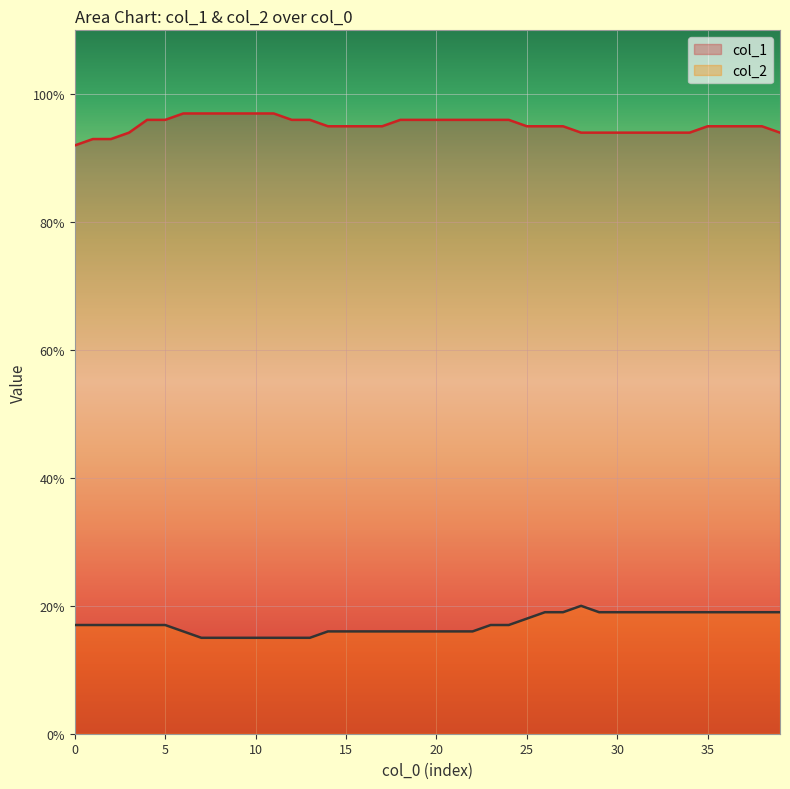

How many categories are shown in the chart?

40